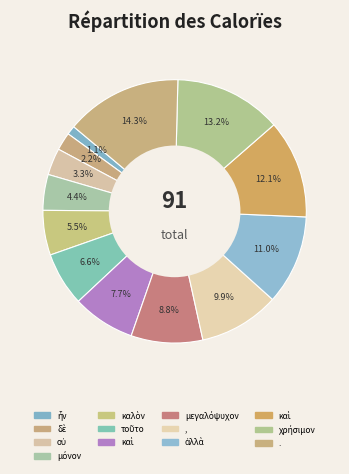

Count the number of slices in the pie.

13